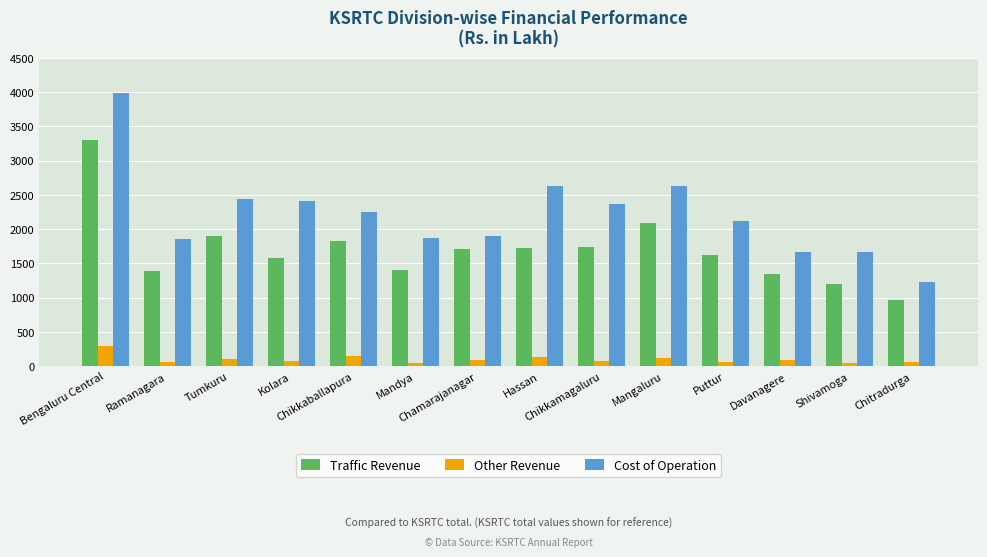

Is the value of Cost of Operation at Ramanagara greater than the value of Traffic Revenue at Mandya?

Yes